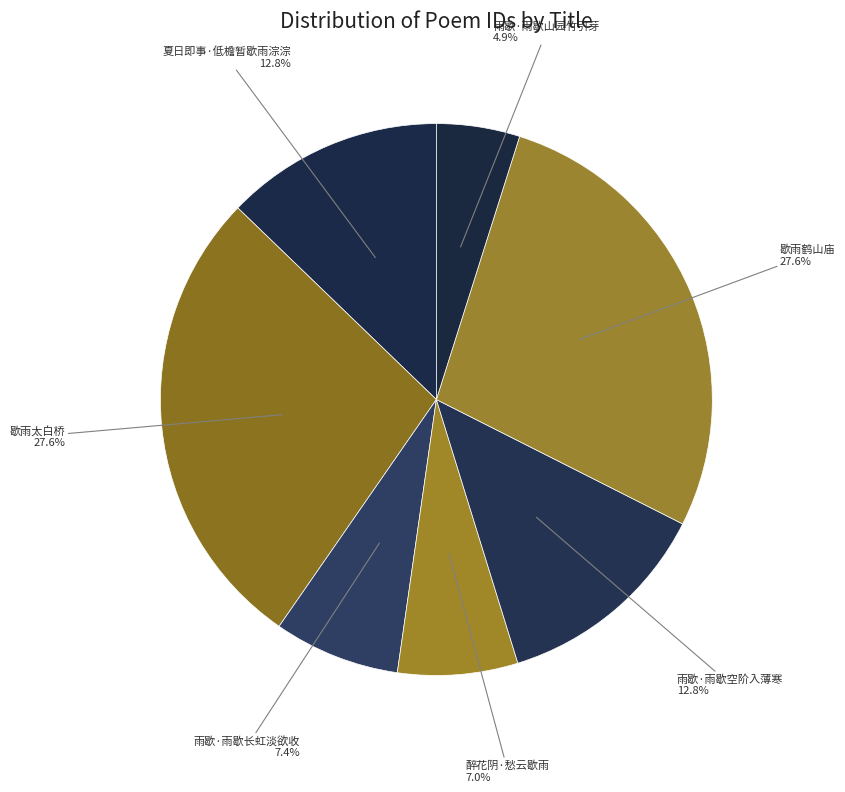

How many slices are in this pie chart?

7